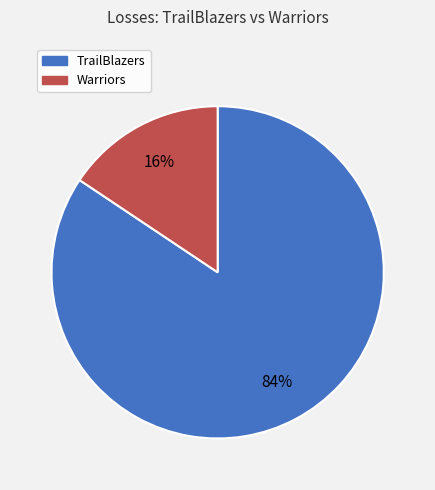

Approximately how many times larger is the value at Warriors compared to TrailBlazers?

0.2